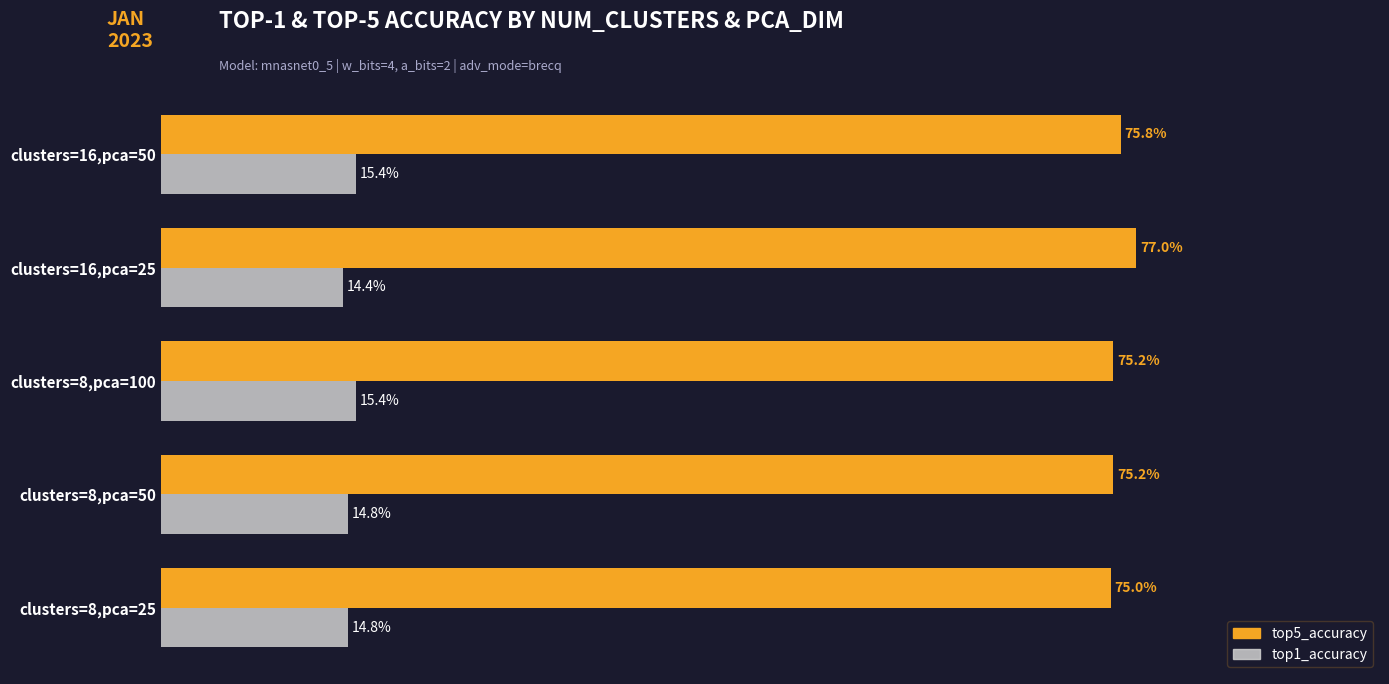

At which category is the sum across all series the highest?

clusters=16,pca=25